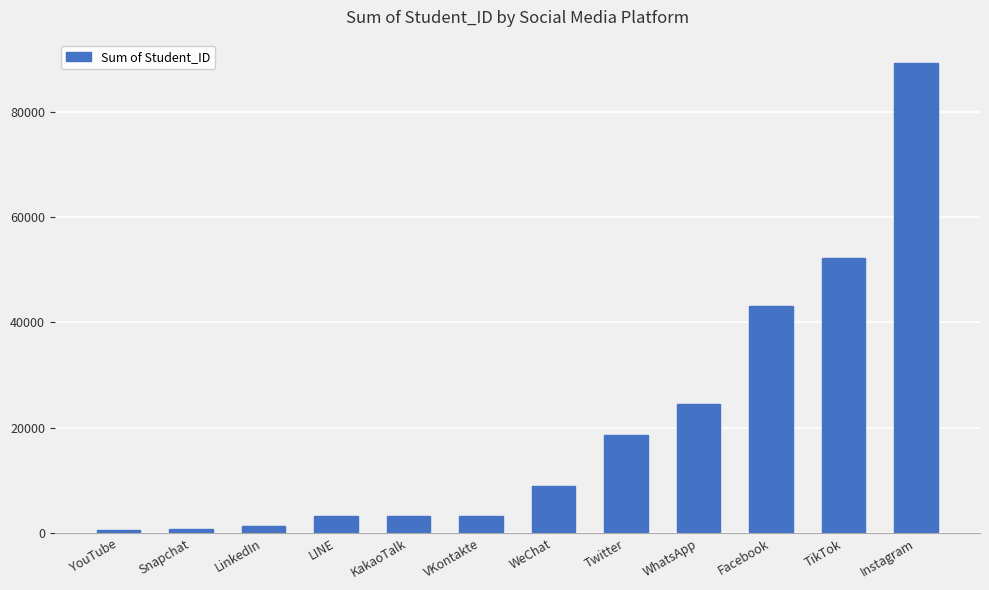

The value at WhatsApp is 24445. True or false?

True